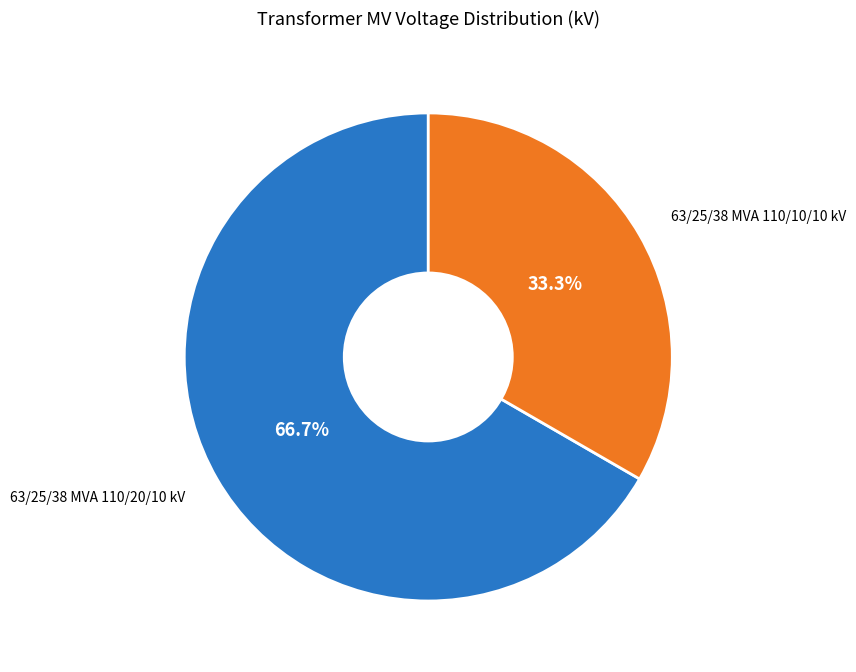

What is the largest slice in the pie chart?

63/25/38 MVA 110/20/10 kV